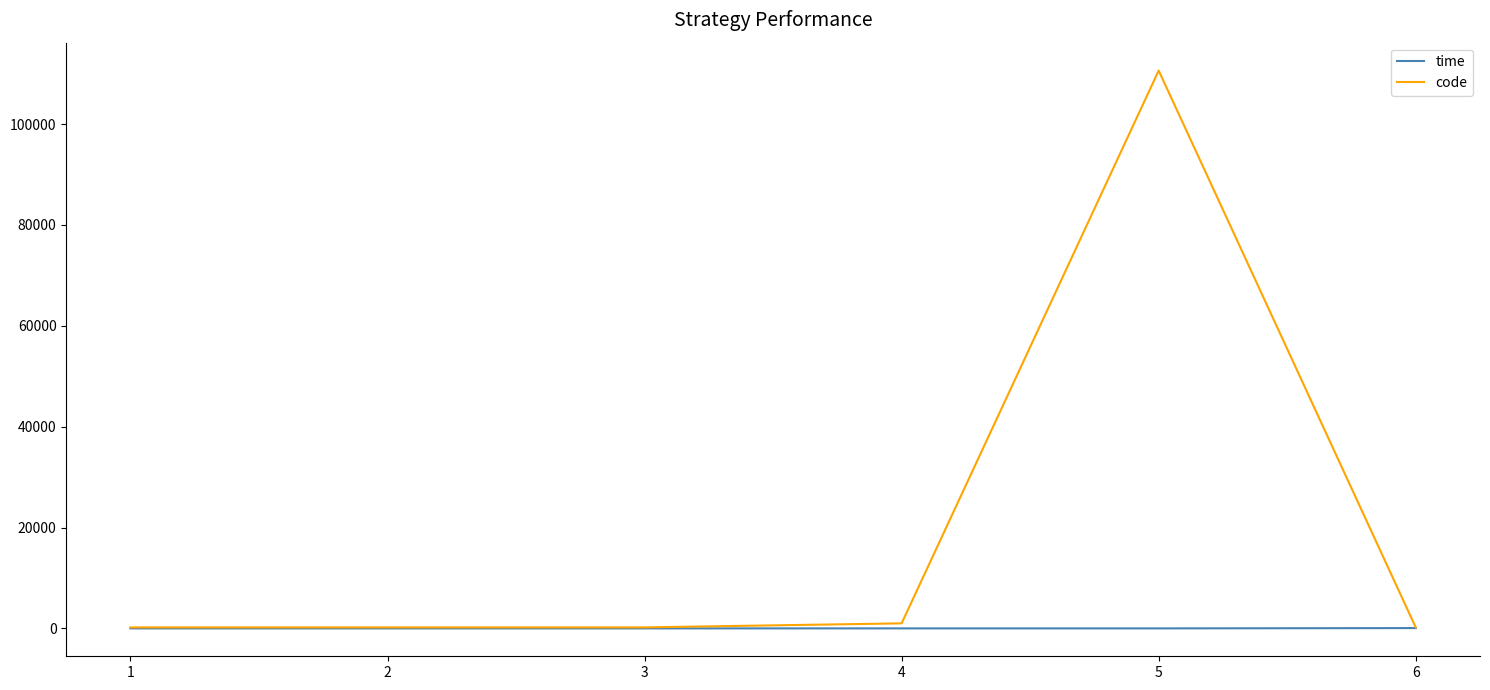

Is the value of time at 2 greater than the value of code at 5?

No